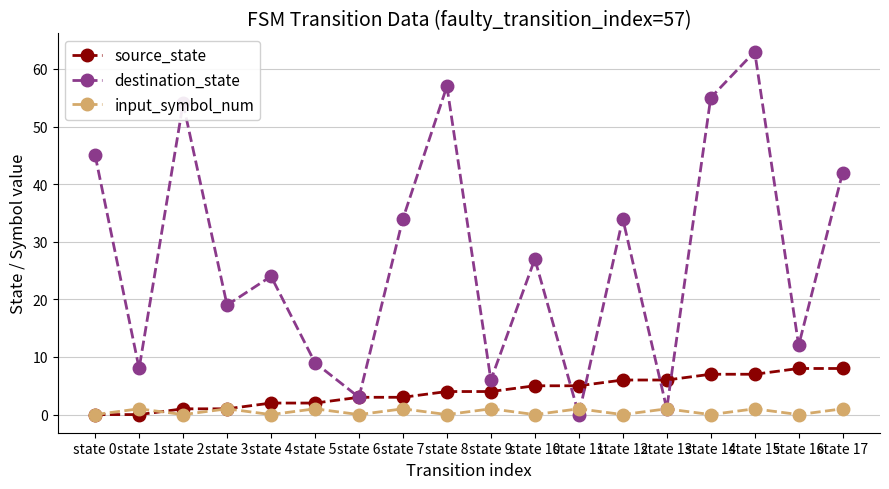

List the series in order of their peak value, lowest first.

input_symbol_num, source_state, destination_state